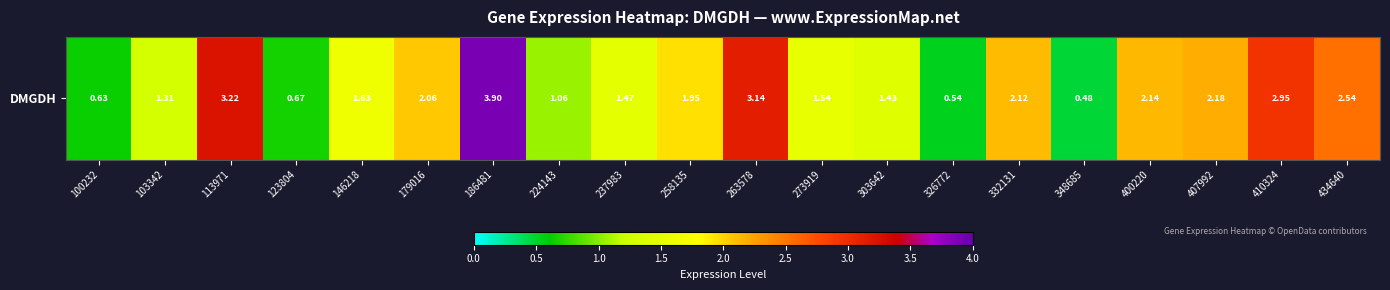

List the labels in order of value, smallest first.

348685, 326772, 100232, 123804, 224143, 103342, 303642, 237983, 273919, 146218, 258135, 179016, 332131, 400220, 407992, 434640, 410324, 263578, 113971, 186481